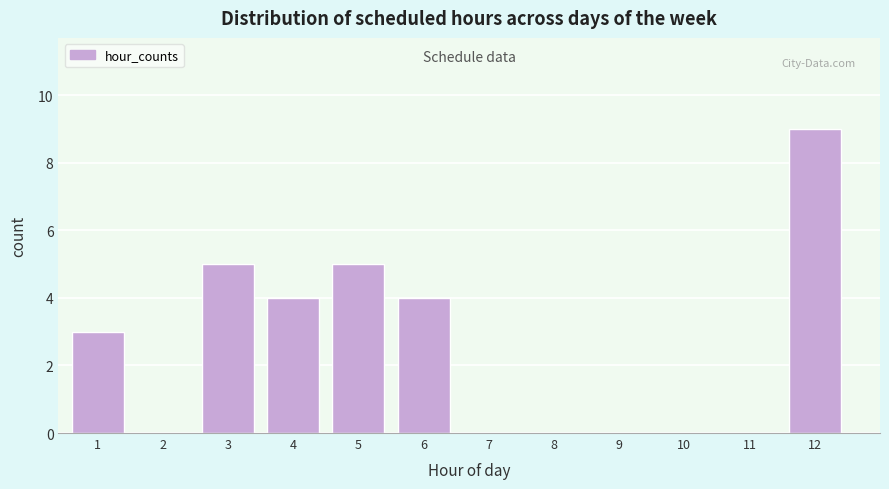

Reading left to right, what are all the values shown in this chart?

1=3	2=0	3=5	4=4	5=5	6=4	7=0	8=0	9=0	10=0	11=0	12=9